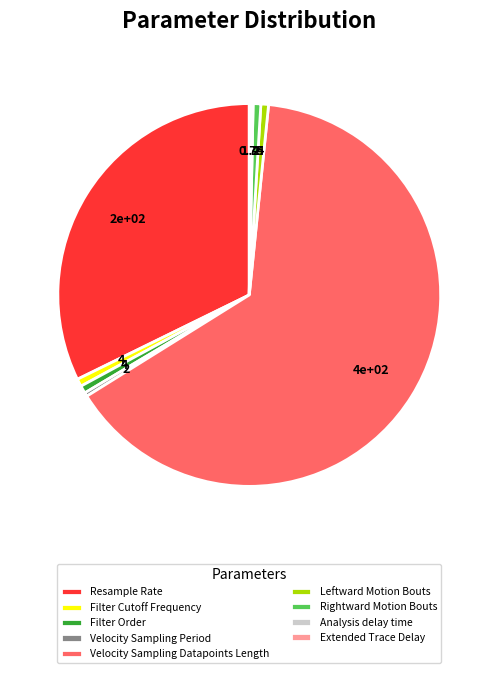

Is the sum of Resample Rate and Filter Order greater than half?

No